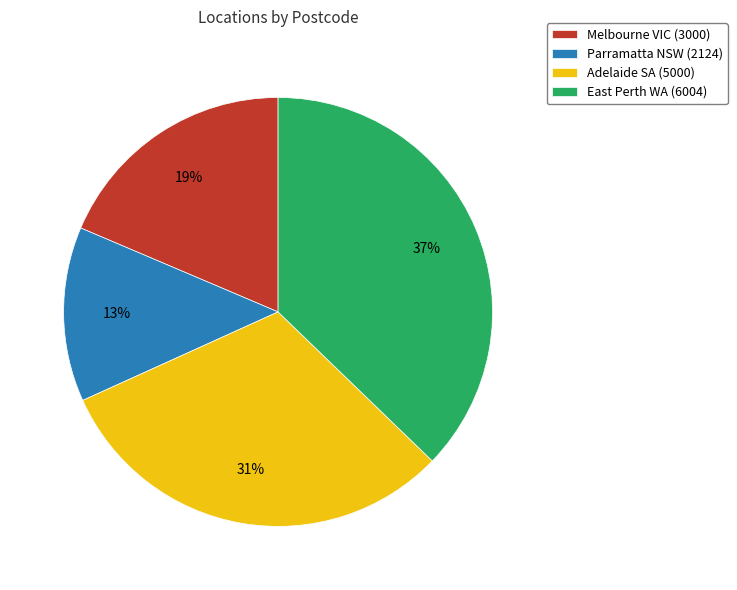

Rank the categories by value from lowest to highest.

Parramatta NSW, Melbourne VIC, Adelaide SA, East Perth WA